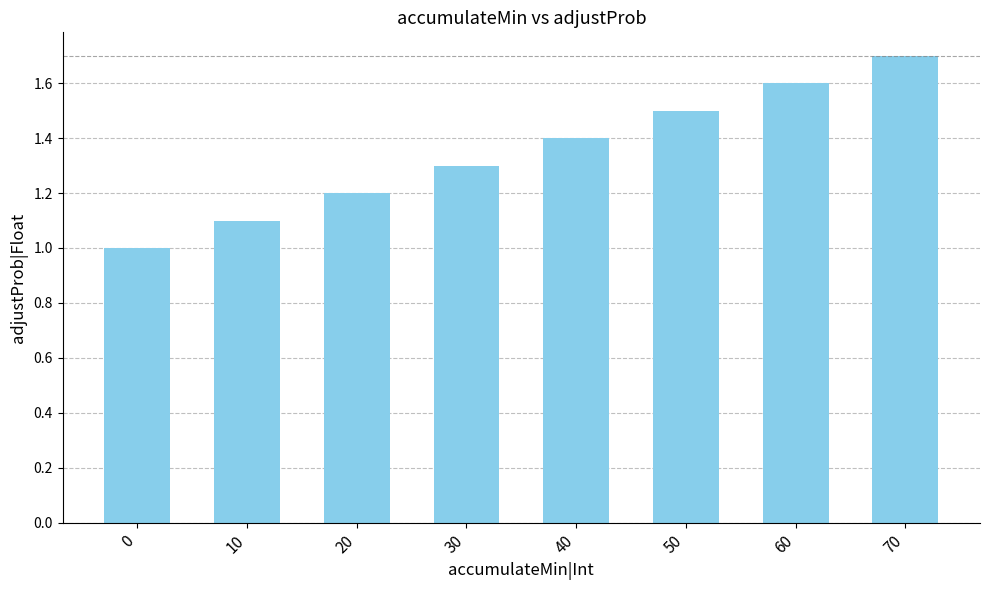

Rank the categories by value from highest to lowest.

70, 60, 50, 40, 30, 20, 10, 0